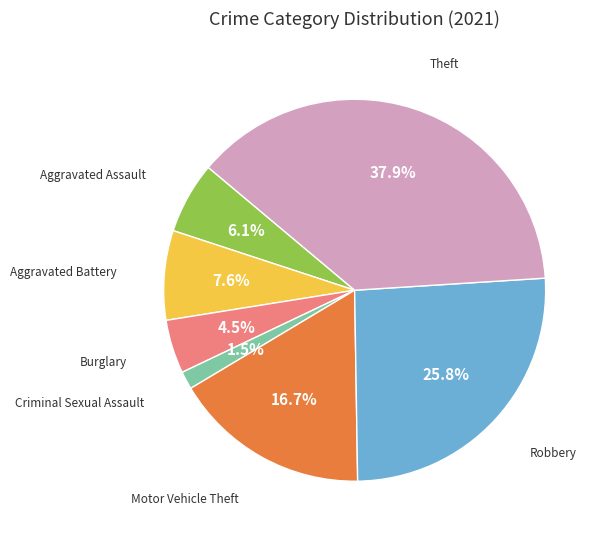

Is there a majority slice in this chart?

No